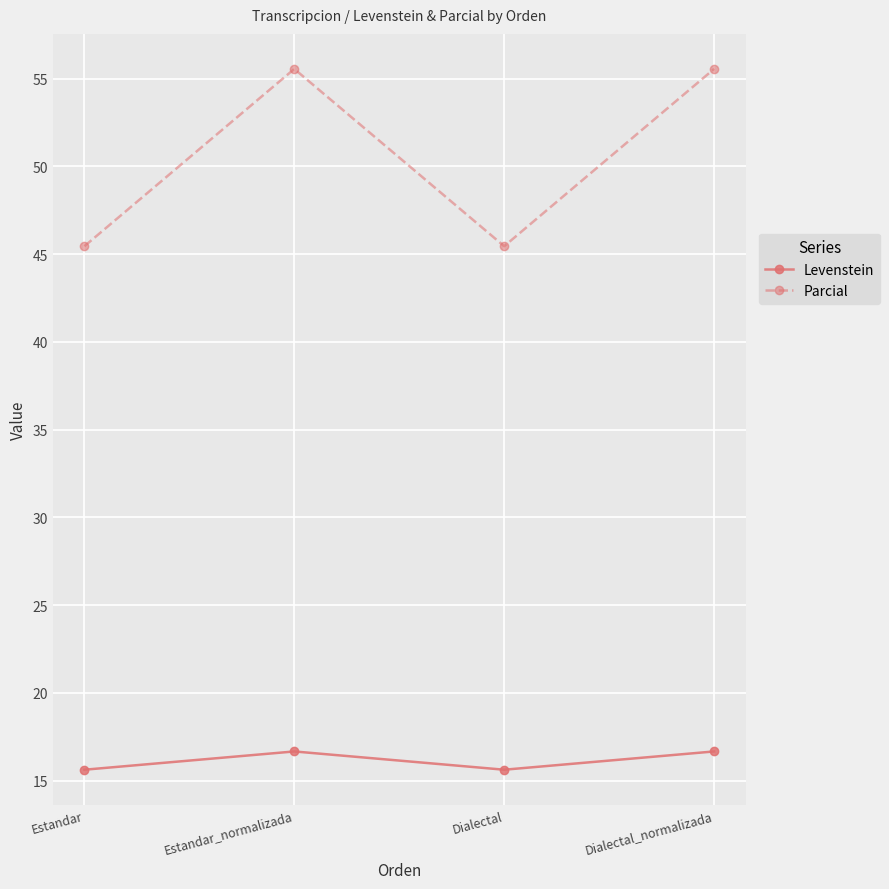

Is it true that Parcial equals 83.8 at Dialectal_normalizada?

False